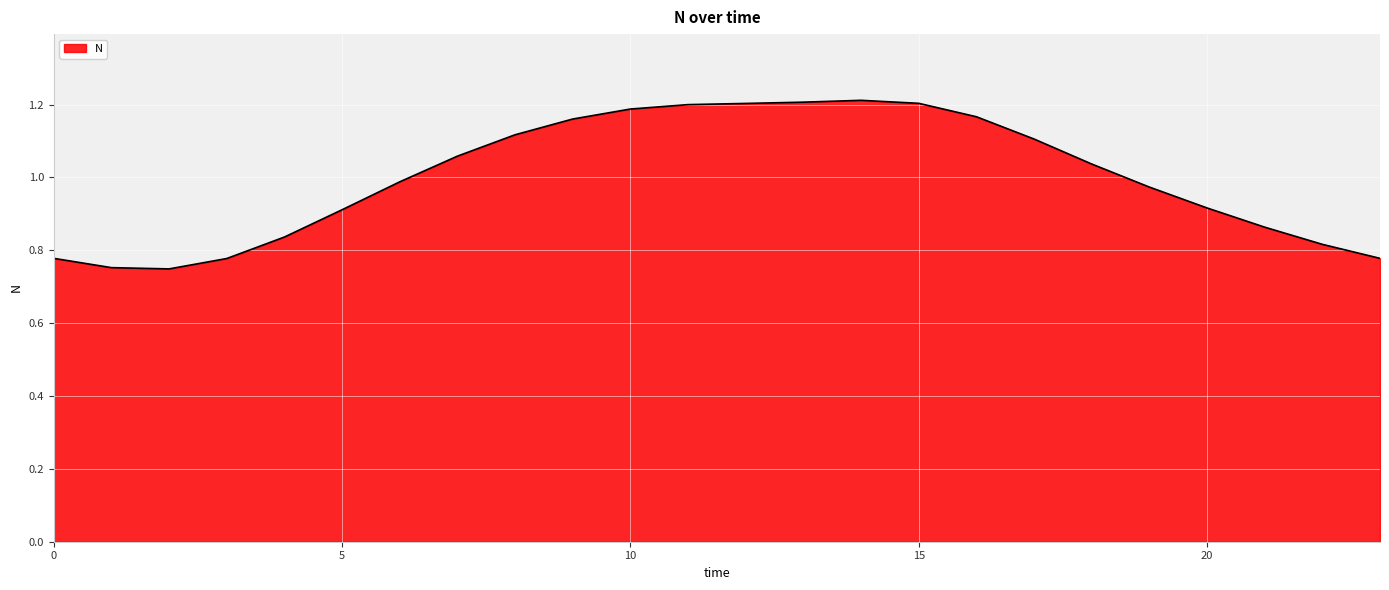

What is the difference between the maximum and minimum values?

0.5